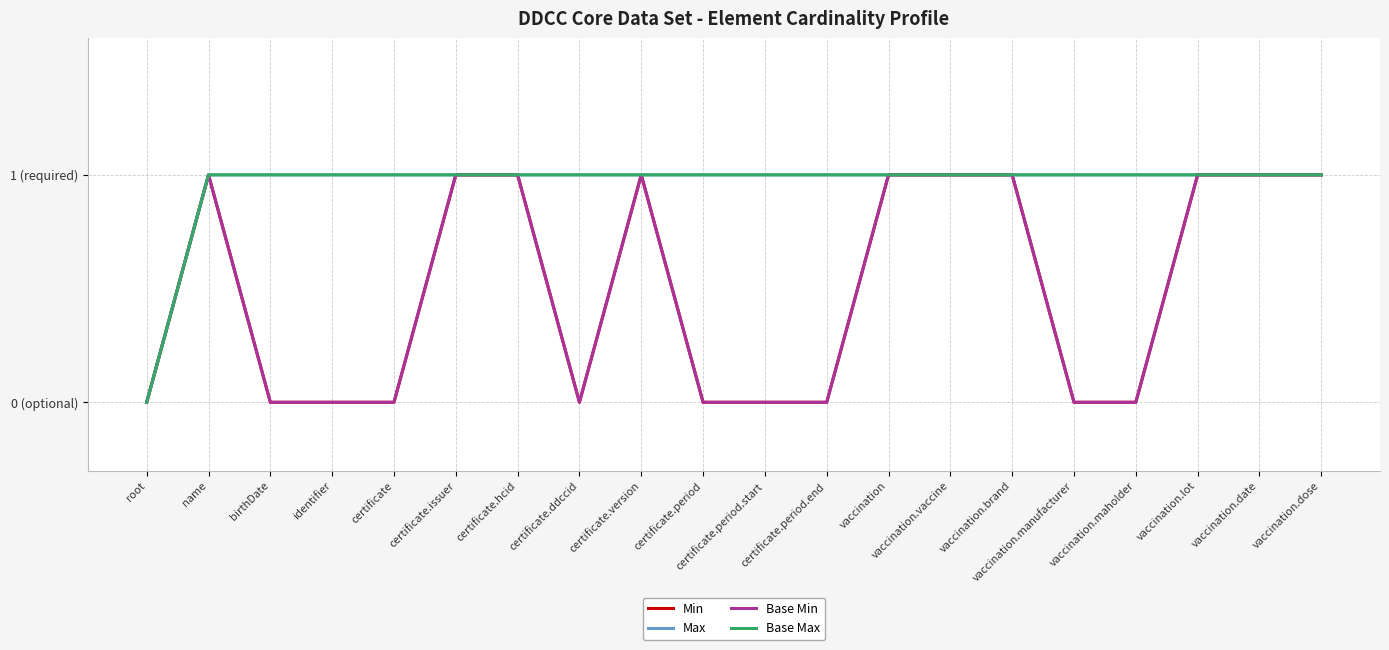

At certificate.period.end, list the series in order from largest to smallest.

Max, Base Max, Min, Base Min